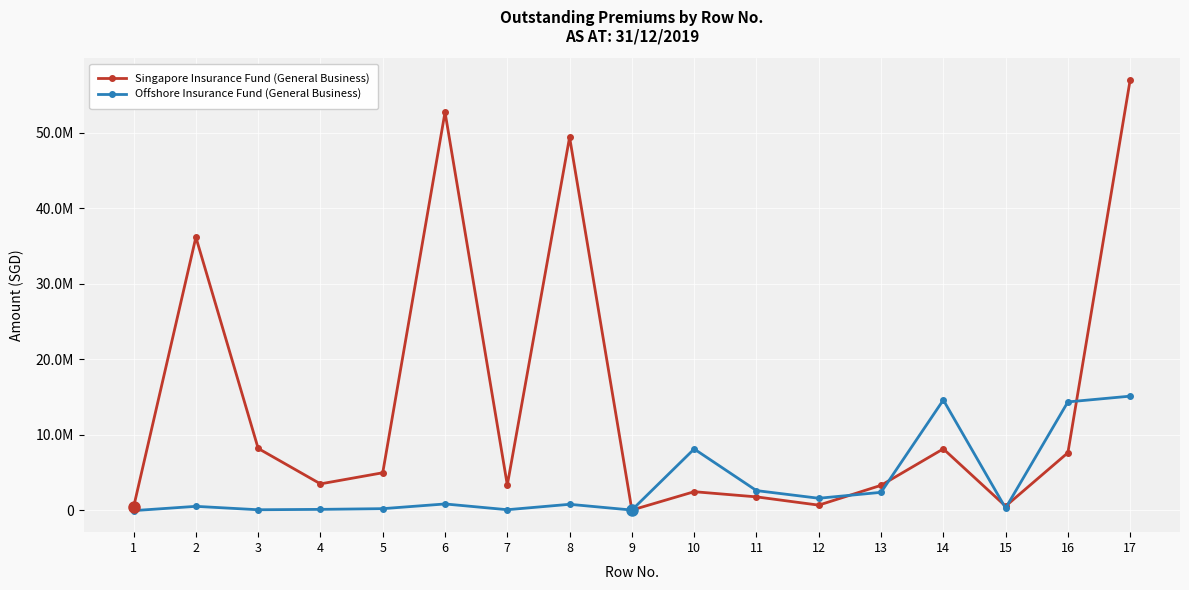

What is the sum of all Offshore Insurance Fund (General Business) values?

61208255